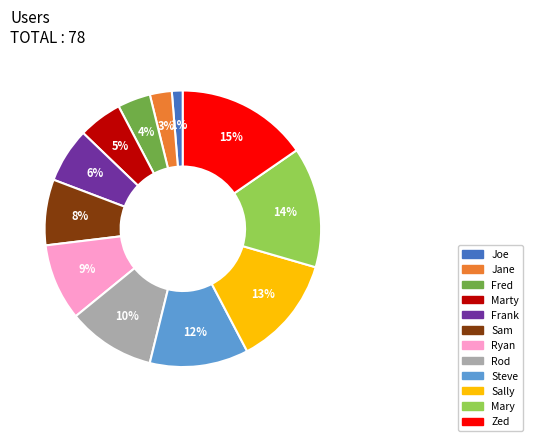

Count the number of slices in the pie.

12